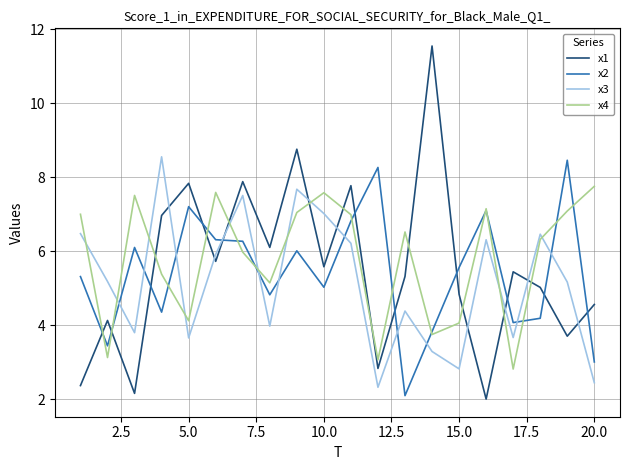

Which series has the widest spread of values?

x1